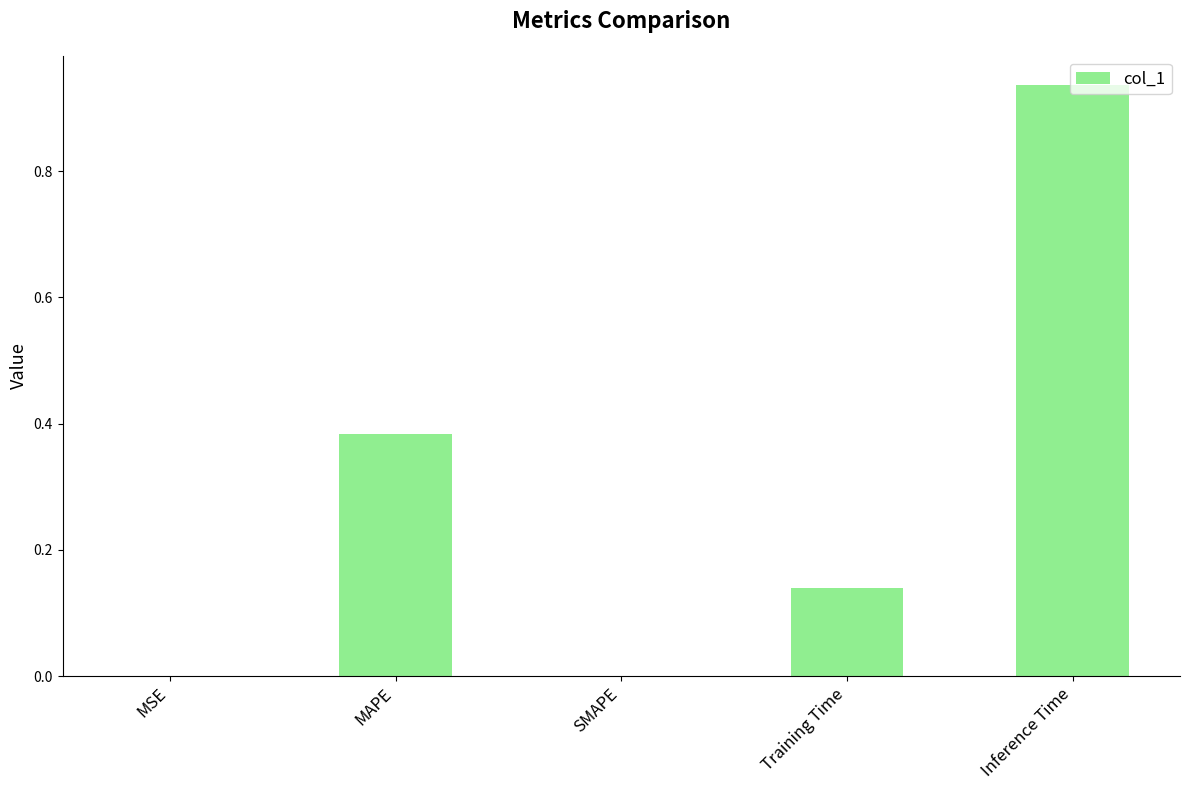

What is the sum of the values at MAPE and Training Time?

0.5